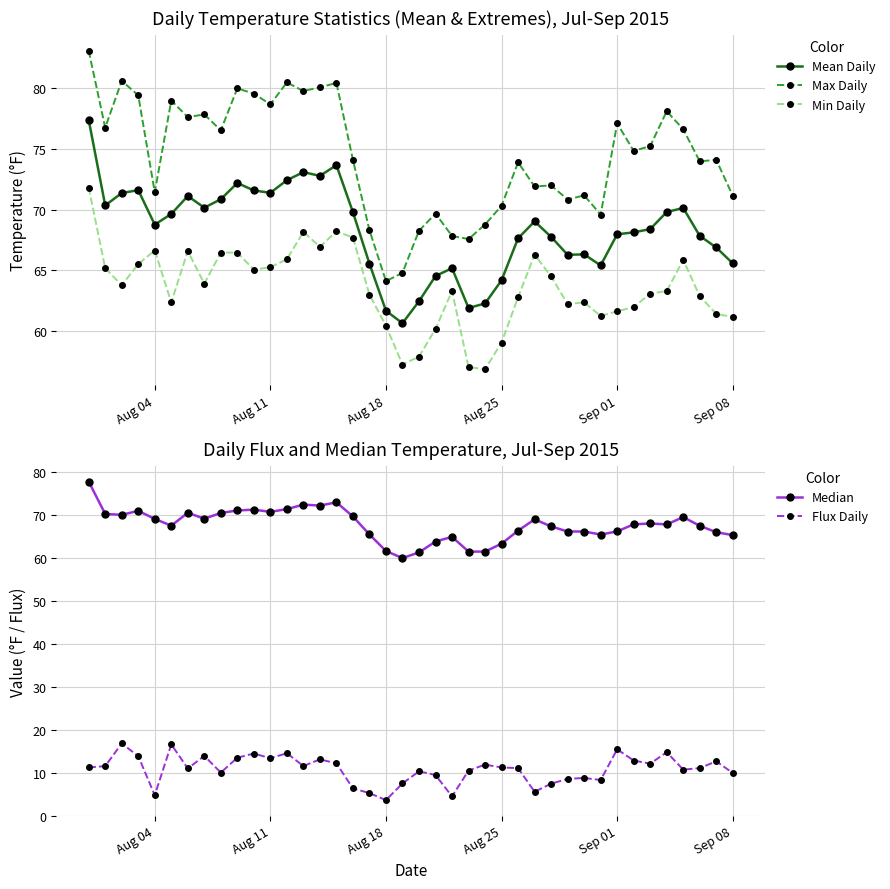

True or false: Flux Daily has more than 1 interior local peaks.

True